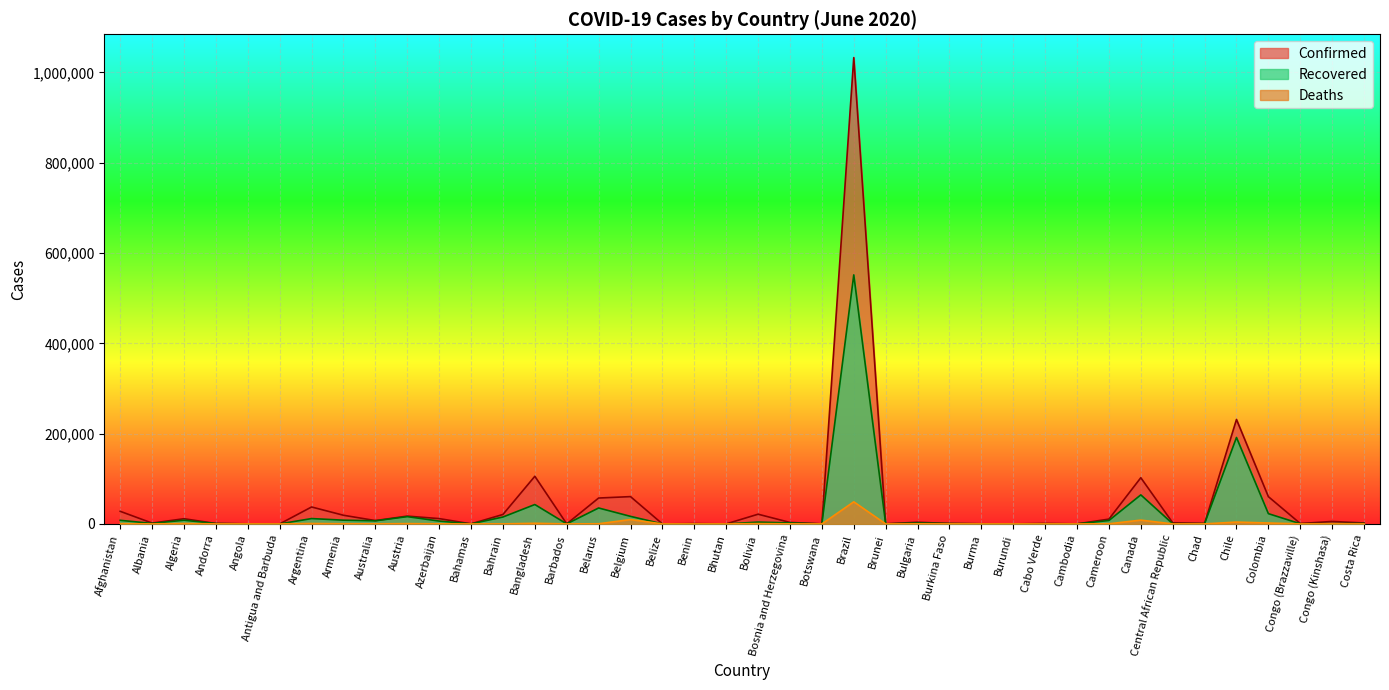

Rank the series by their maximum value, from highest to lowest.

Confirmed, Recovered, Deaths